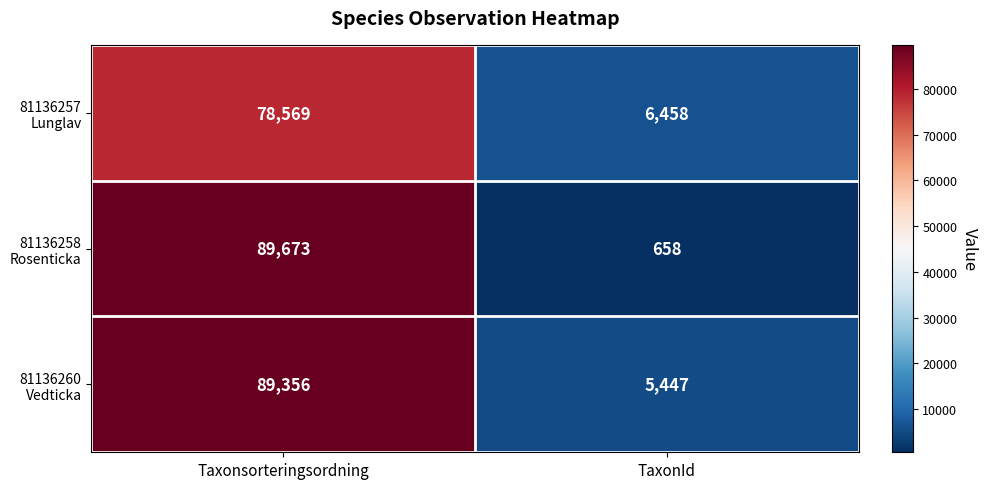

At which category is the sum across all series the highest?

Taxonsorteringsordning